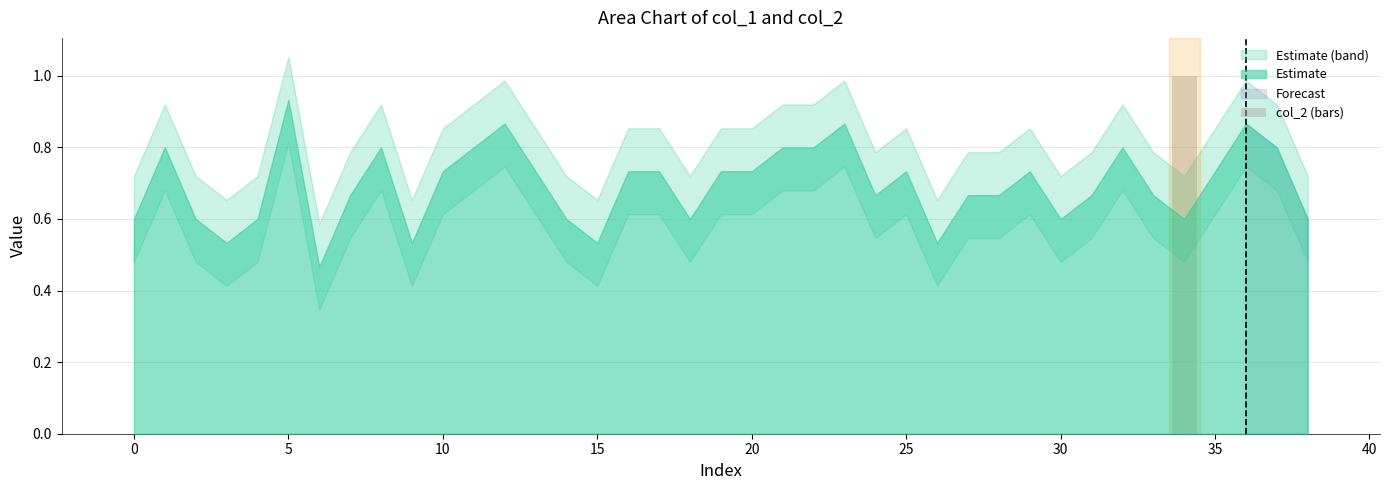

How many categories are shown in the chart?

39